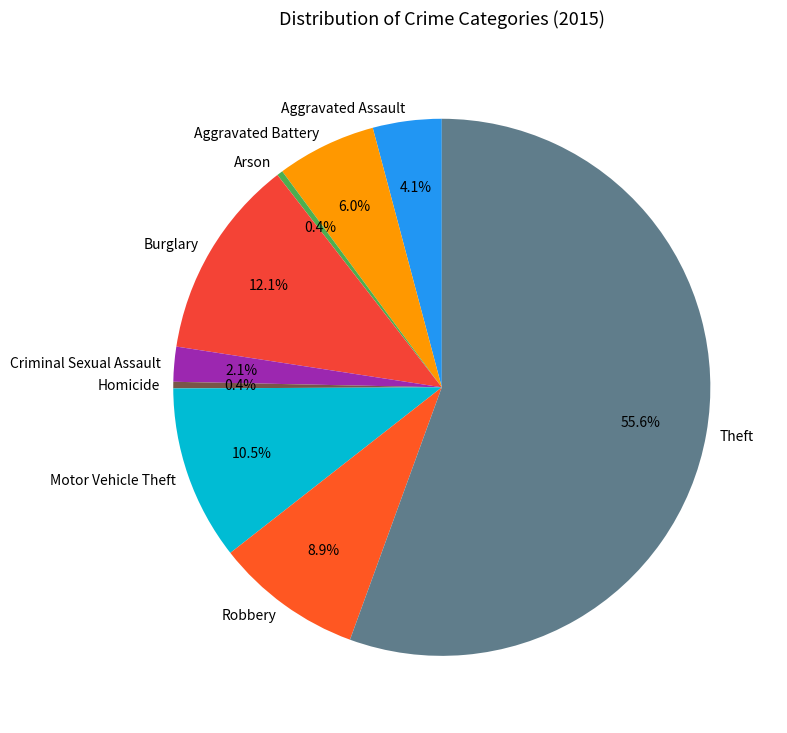

What is the largest slice in the pie chart?

Theft